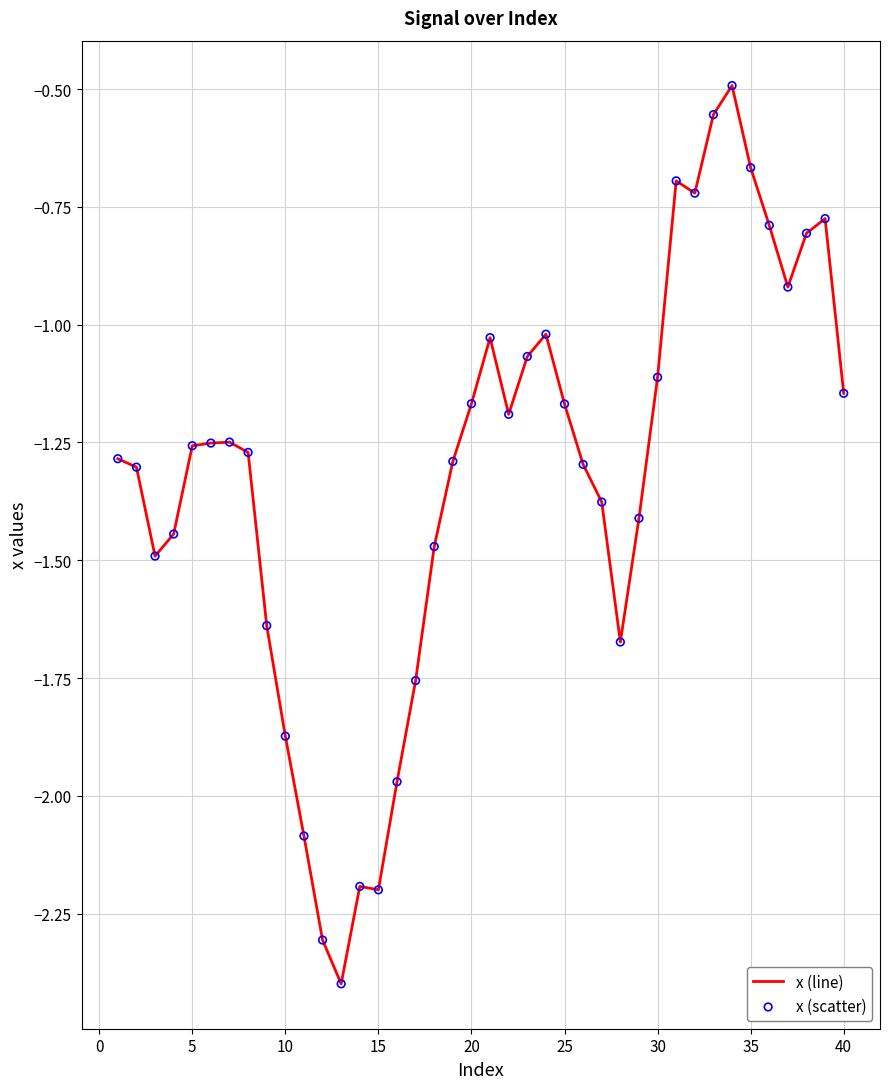

What is the smallest value displayed?

-2.4